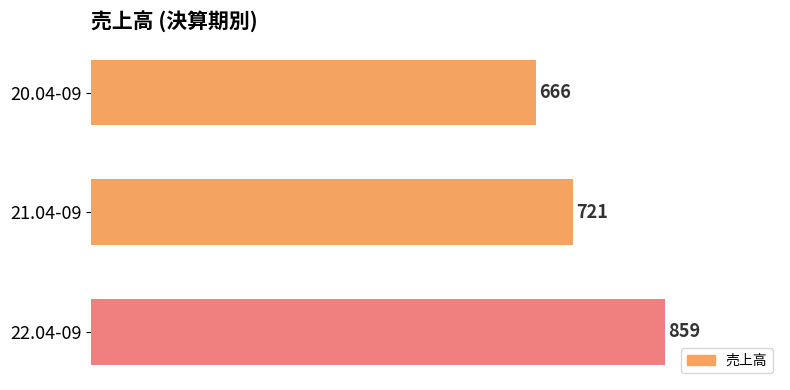

Rank the categories by value from highest to lowest.

22.04-09, 21.04-09, 20.04-09